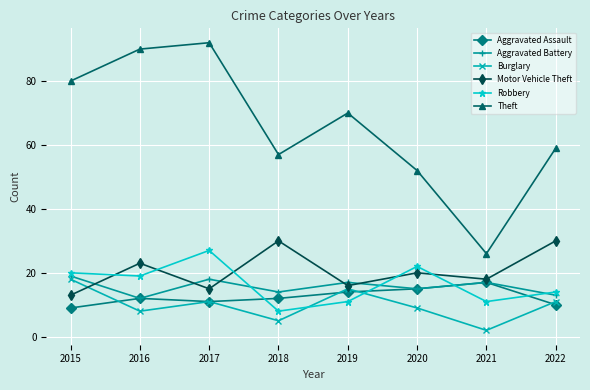

Which series changed the most between 2017 and 2020?

Theft